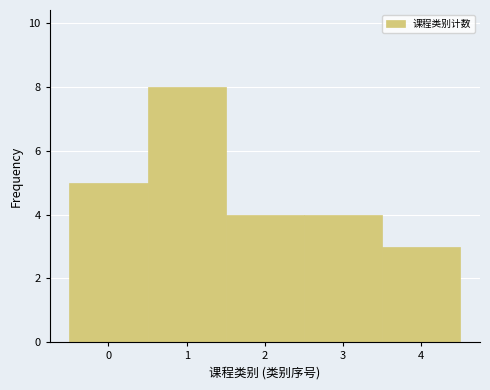

Reading left to right, list every bar in this chart as the range it spans on the x-axis followed by its height. The values are not printed on the chart, so give them approximately, as read against the axis.

-0.5 to 0.5: 5
0.5 to 1.5: 8
1.5 to 2.5: 4
2.5 to 3.5: 4
3.5 to 4.5: 3